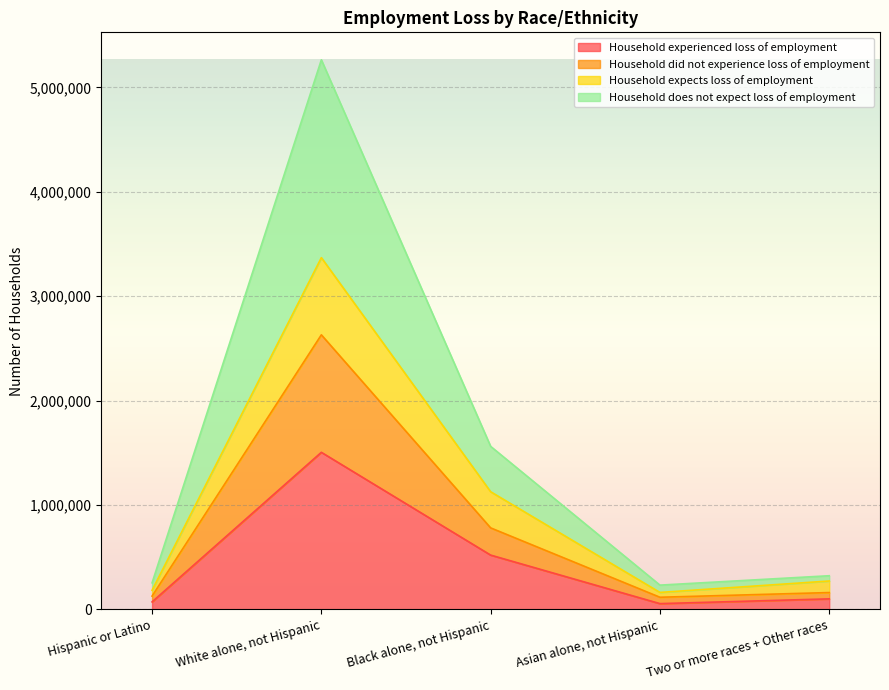

Rank the categories by Household experienced loss of employment value from highest to lowest.

White alone, not Hispanic, Black alone, not Hispanic, Two or more races + Other races, Hispanic or Latino, Asian alone, not Hispanic